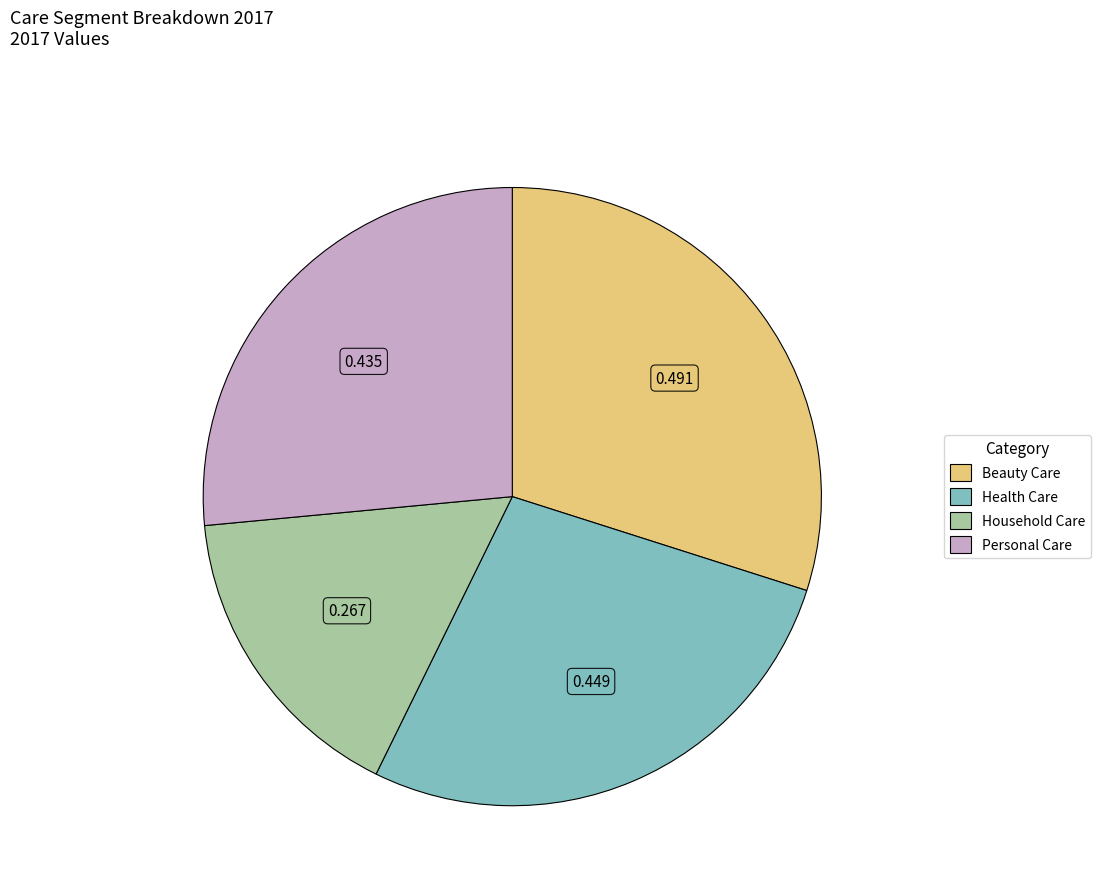

What is the largest slice in the pie chart?

Beauty Care